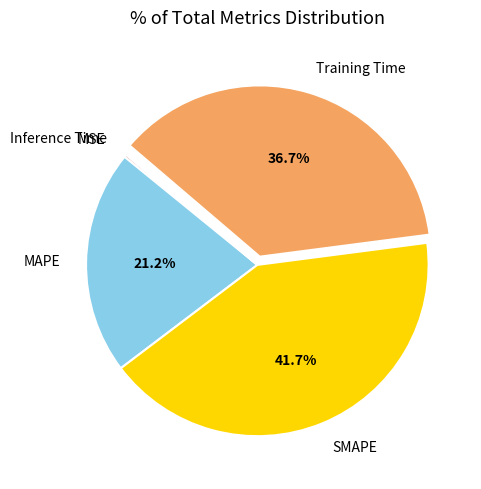

Which slice is the largest?

SMAPE